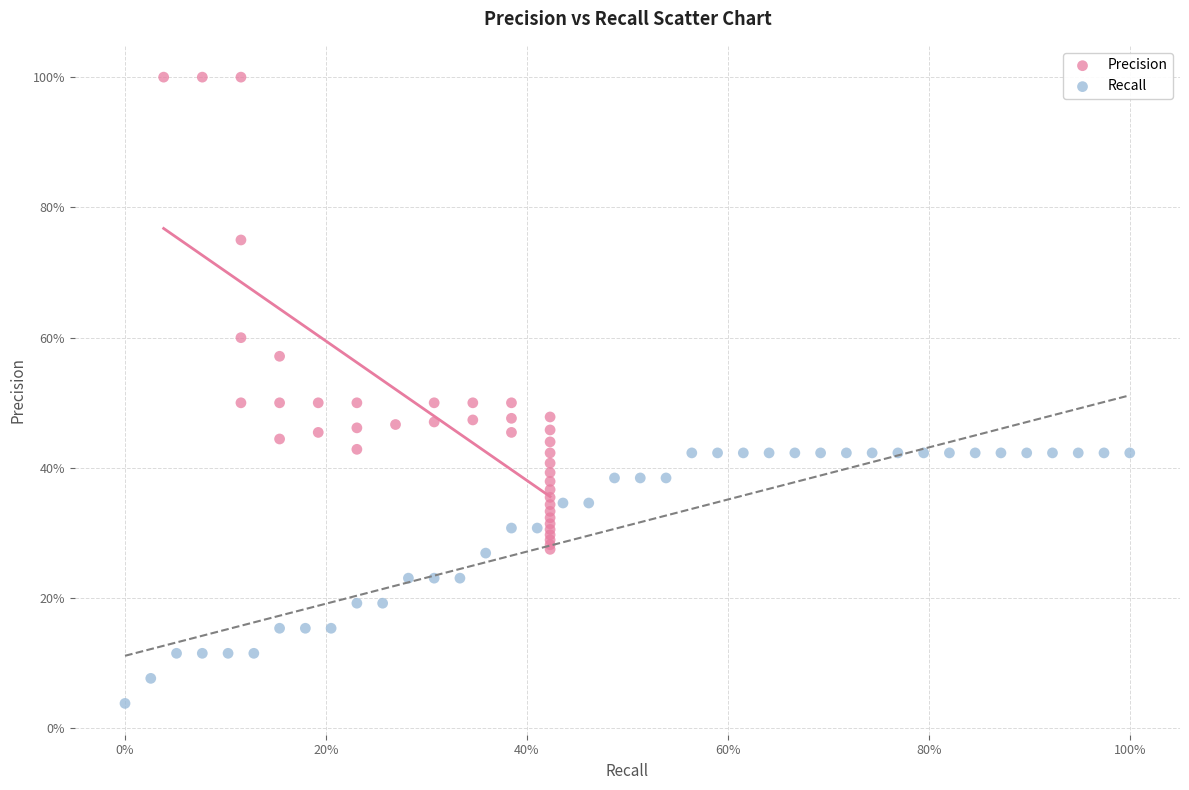

What are all the series names shown in the legend?

Precision, Recall